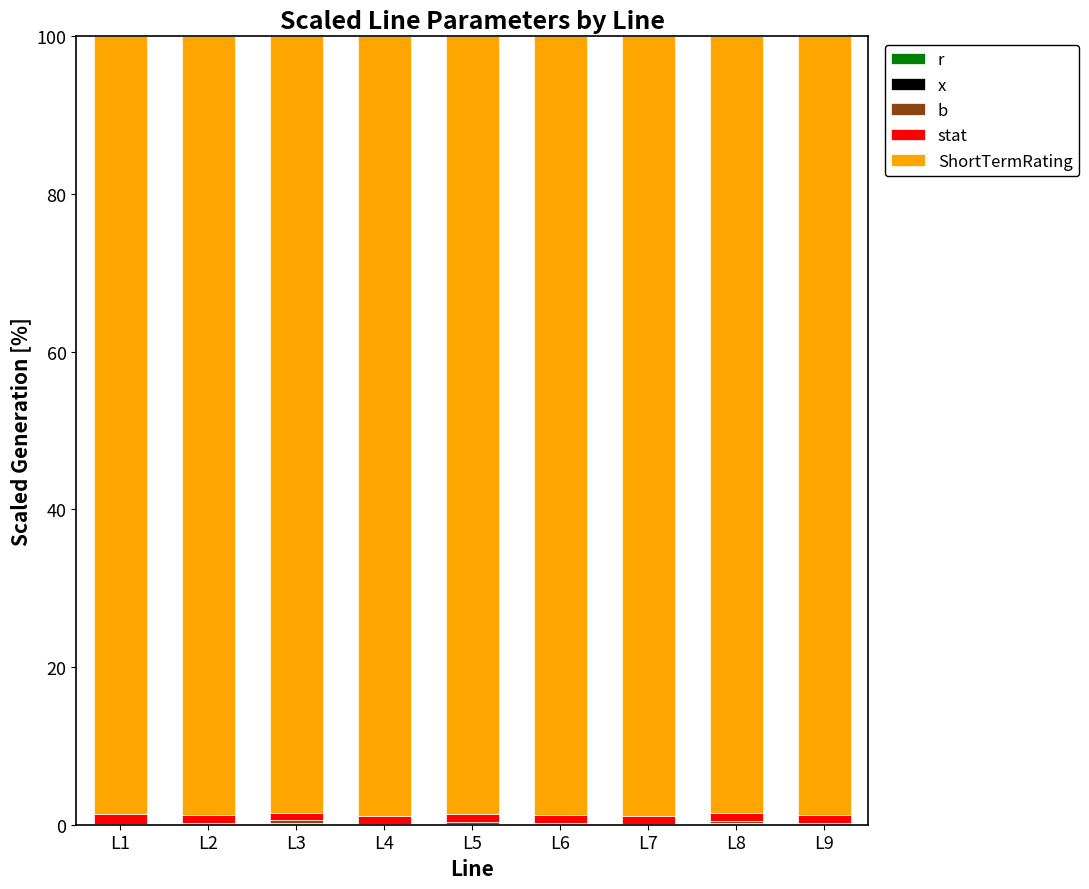

Rank the series at L8 from lowest to highest value.

r, x, b, stat, ShortTermRating